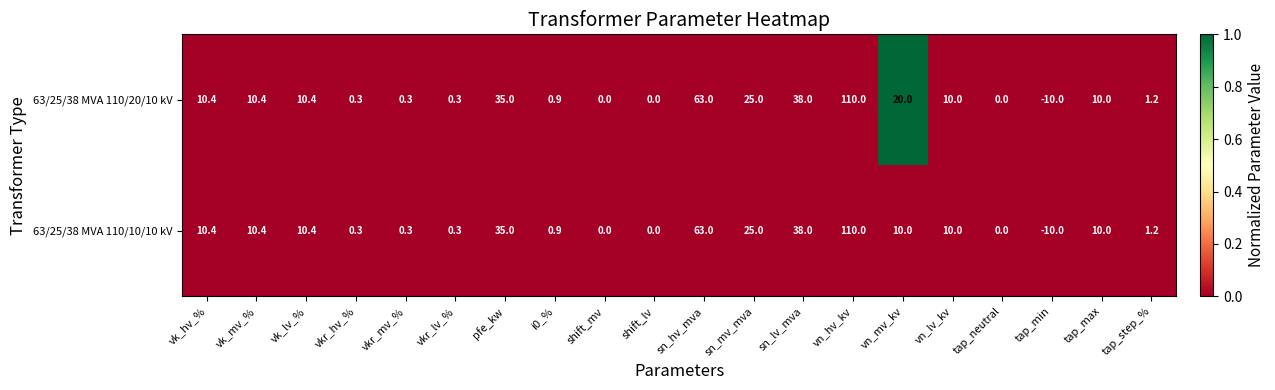

Rank the series by their average value, from highest to lowest.

63/25/38 MVA 110/20/10 kV, 63/25/38 MVA 110/10/10 kV